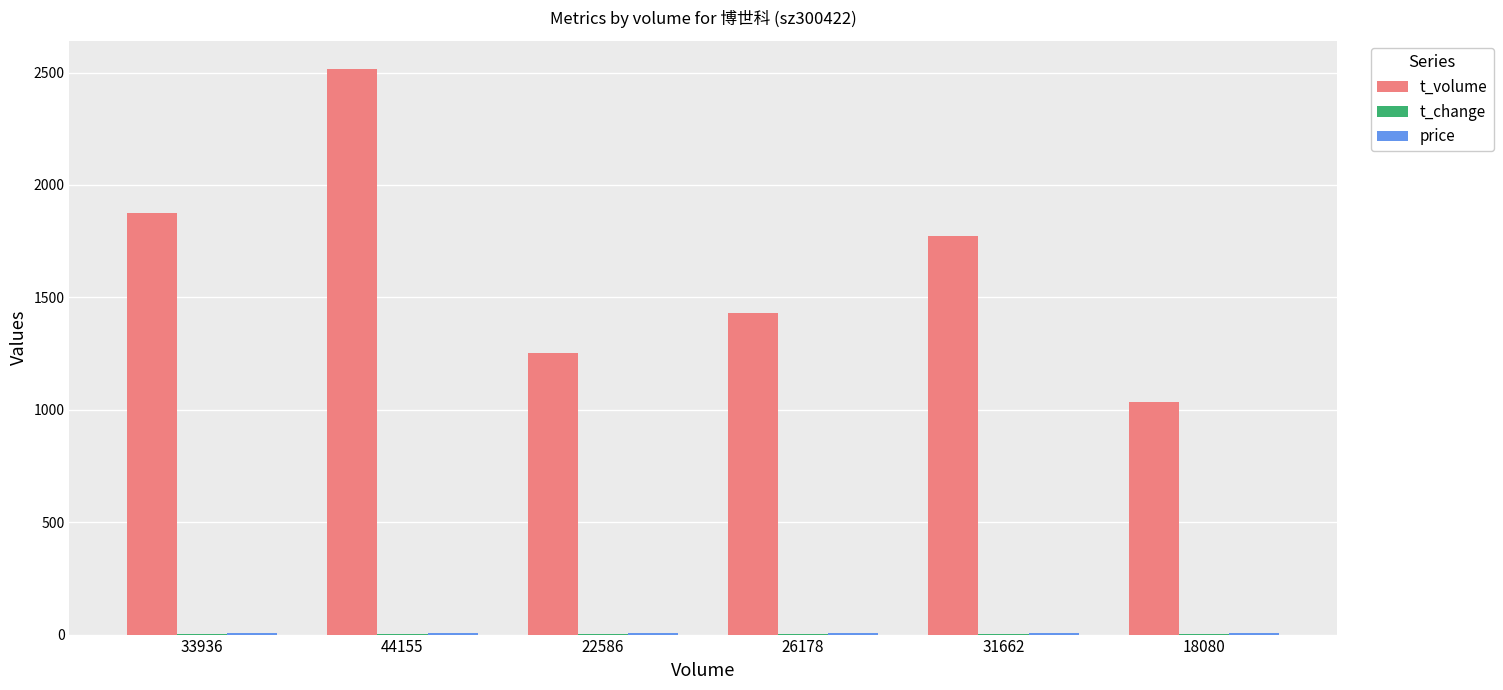

True or false: t_volume has a value of 2516.0 at 44155.

True